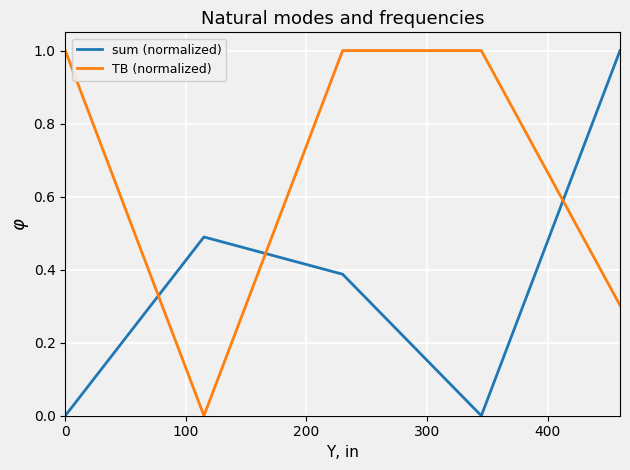

Which series has the largest total across all categories?

TB (normalized)